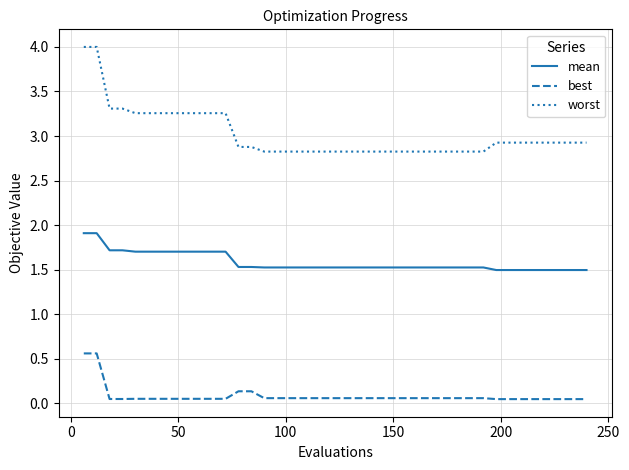

True or false: worst and mean intersect in this chart.

False